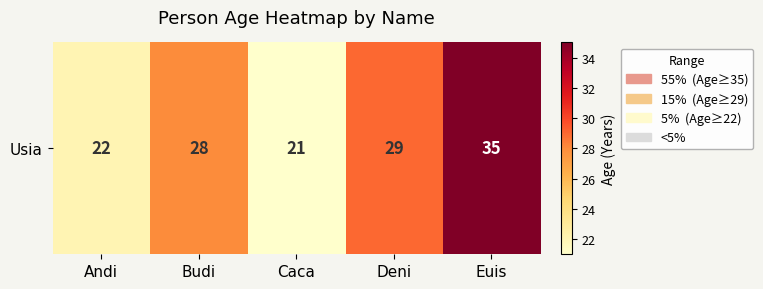

At which label does the data first exceed 28?

Deni